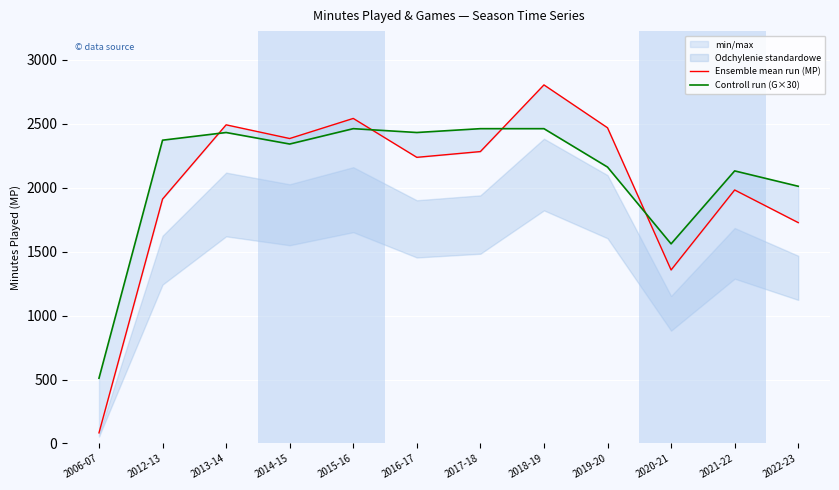

At which category is the sum across all series the highest?

2018-19